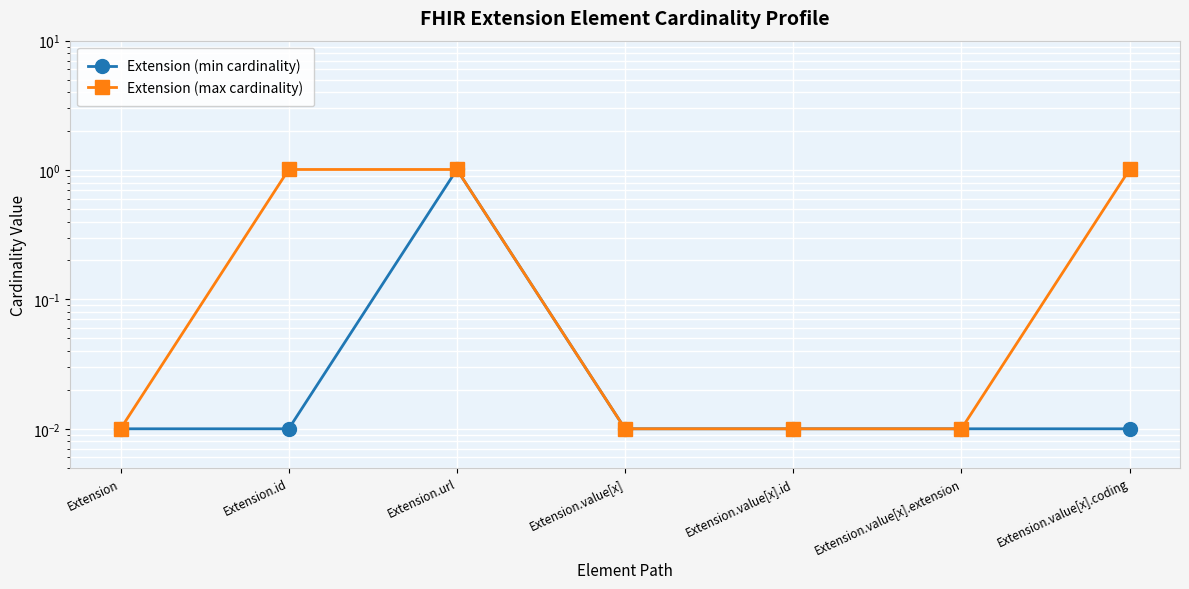

Reading left to right, what are all the values shown in this chart?

Extension (min cardinality): Extension=0.0	Extension.id=0.0	Extension.url=1.0	Extension.value[x]=0.0	Extension.value[x].id=0.0	Extension.value[x].extension=0.0	Extension.value[x].coding=0.0
Extension (max cardinality): Extension=0.0	Extension.id=1.0	Extension.url=1.0	Extension.value[x]=0.0	Extension.value[x].id=0.0	Extension.value[x].extension=0.0	Extension.value[x].coding=1.0